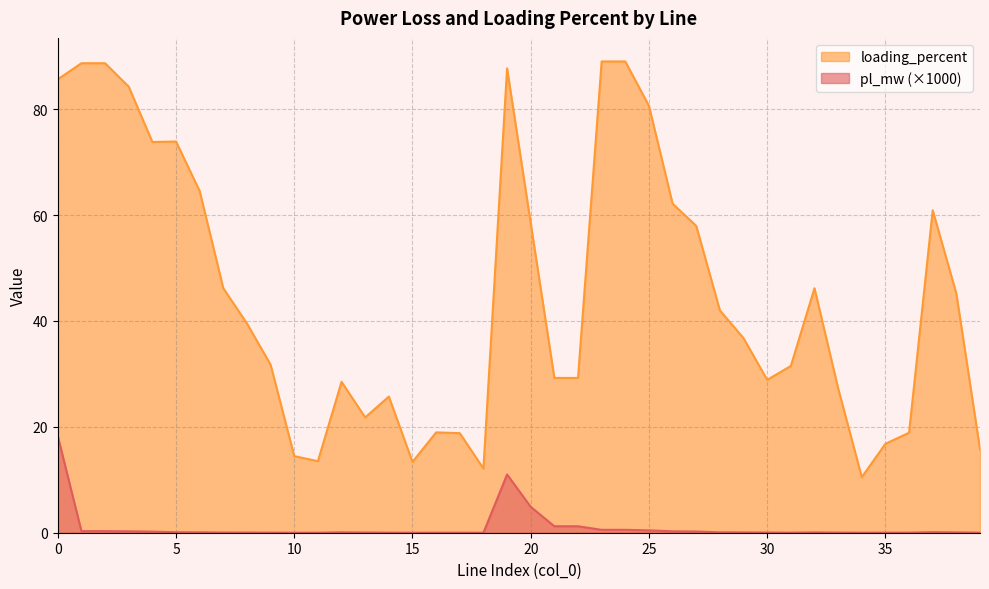

The value of loading_percent at 26 is 27.4. True or false?

False